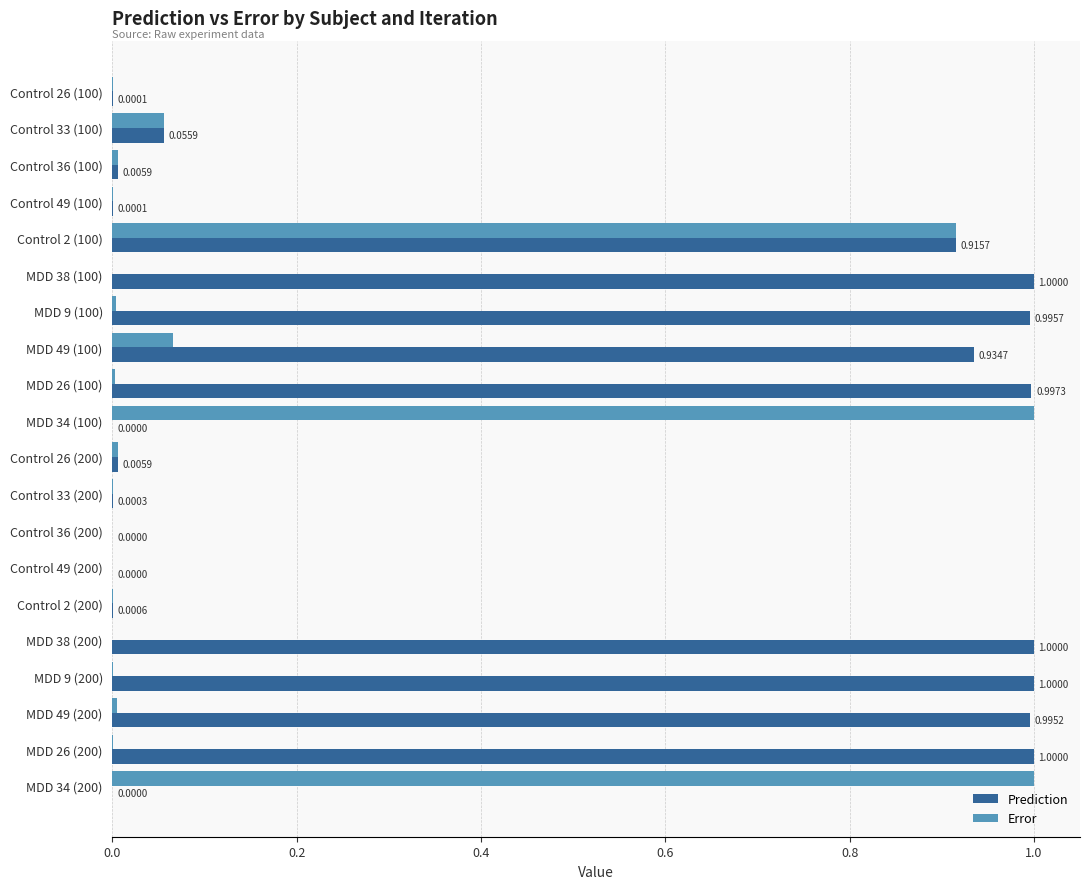

Which series changed the most between MDD 38 (100) and Control 33 (200)?

Prediction